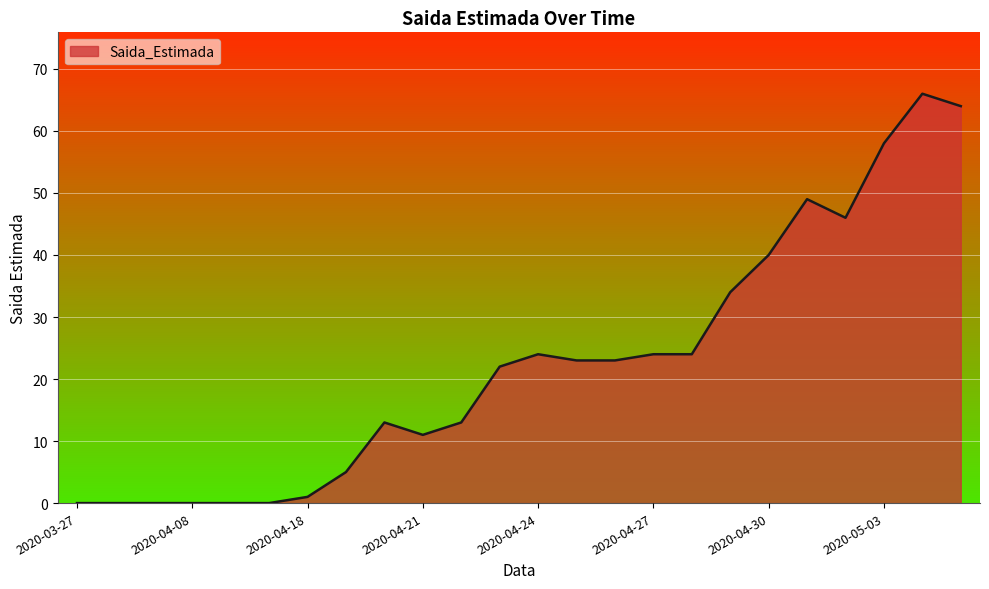

What is the maximum value shown in the chart?

66